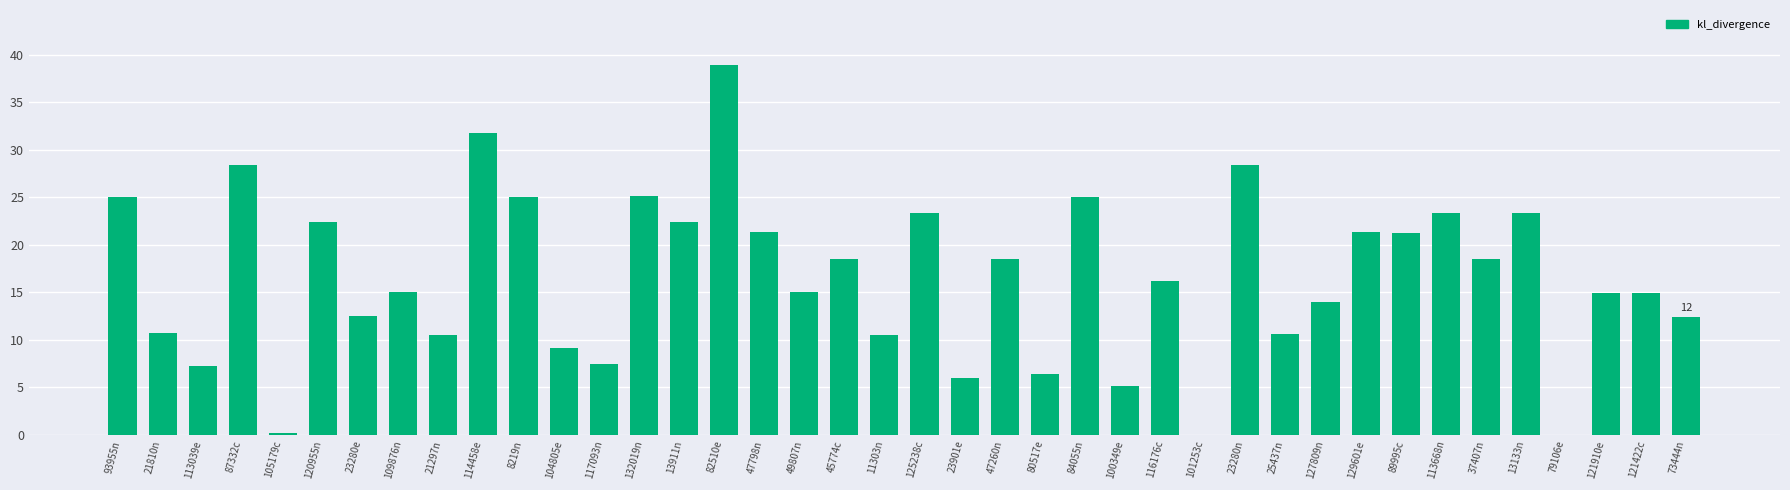

How many values exceed 16?

20